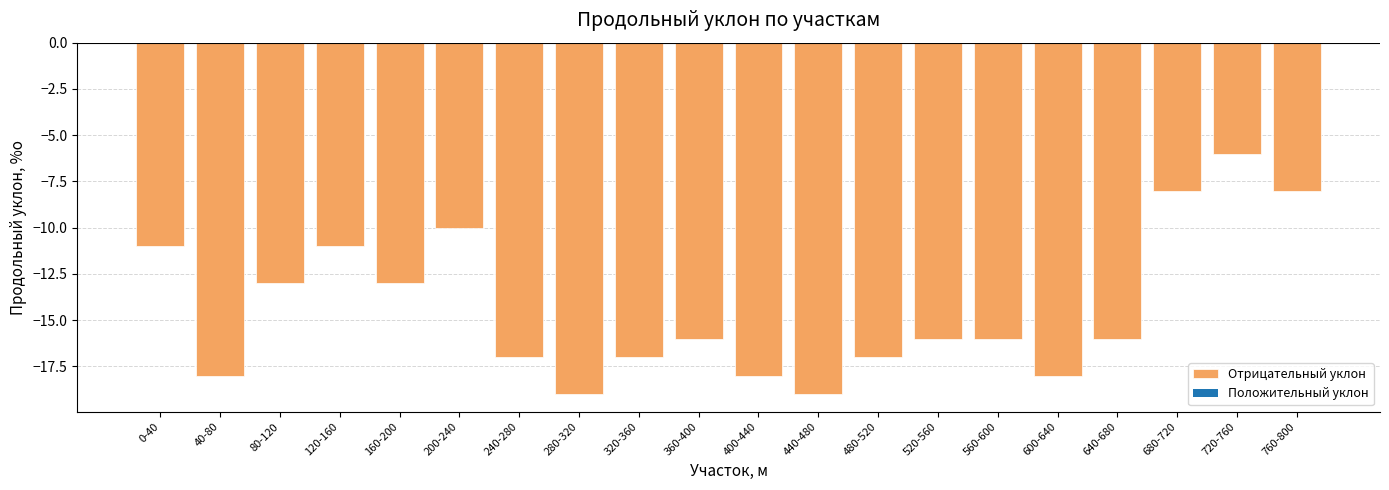

Which has a higher value, 640-680 or 280-320?

640-680